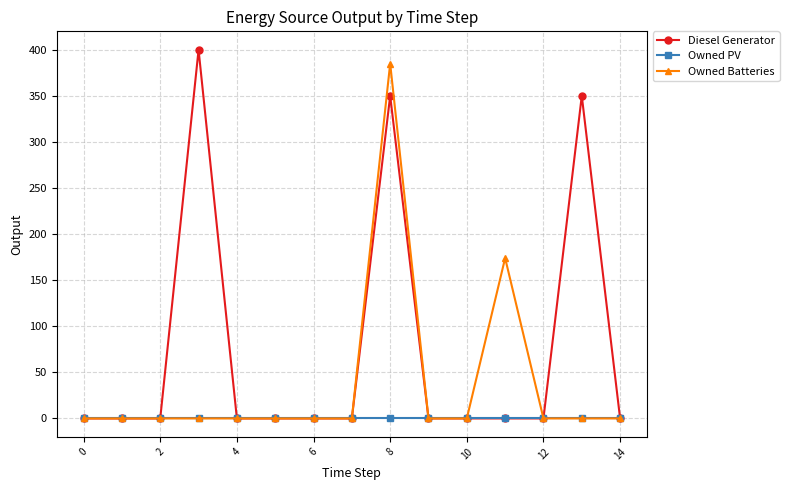

Reading left to right, extract all data points from this chart.

Diesel Generator: 0	0	0	400	0	0	0	0	350	0	0	0	0	350	0
Owned PV: 0	0	0	0	0	0	0	0	0	0	0	0	0	0	0
Owned Batteries: 0	0	0	0	0	0	0	0	385	0	0	174	0	0	0